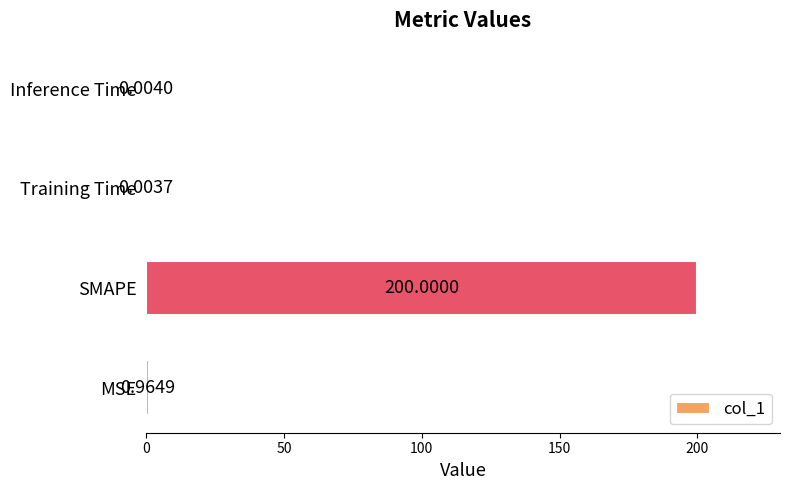

What is the average value?

50.2